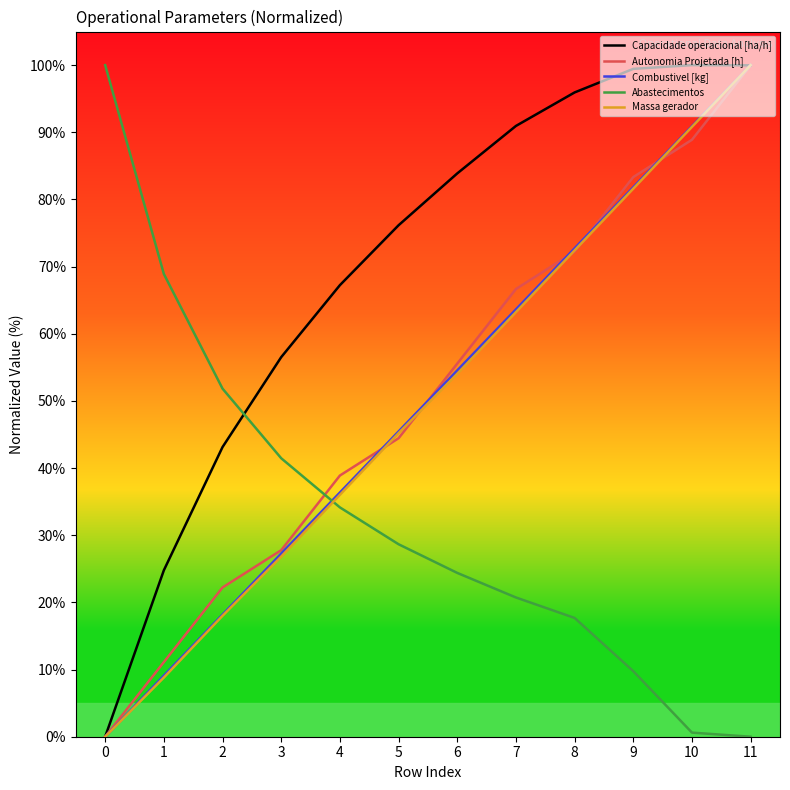

What is the spread (max minus min) of values at 6?

59.5